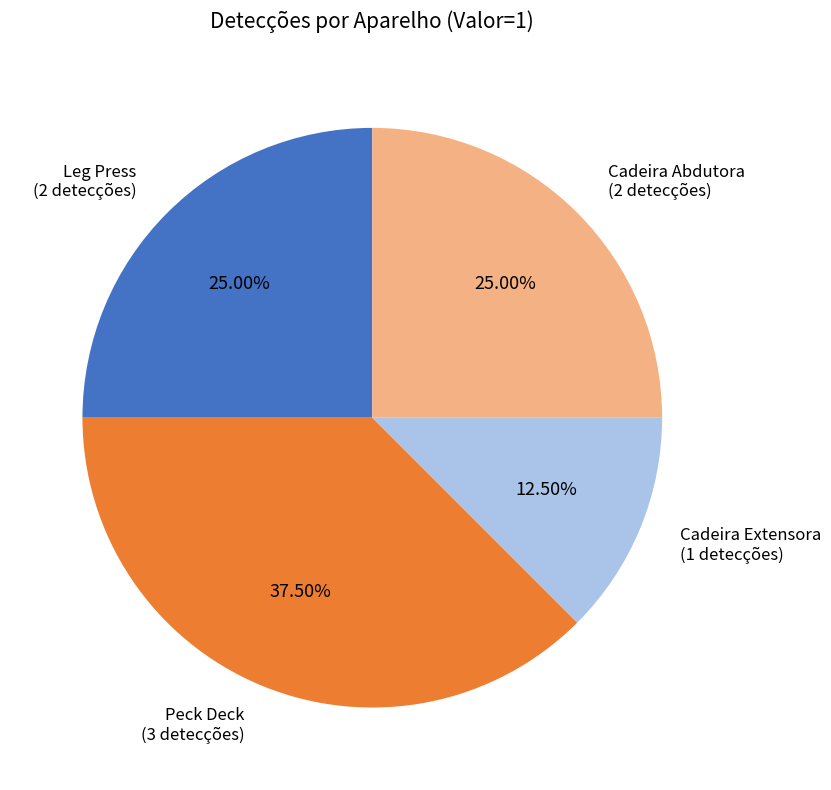

Is there a majority slice in this chart?

No